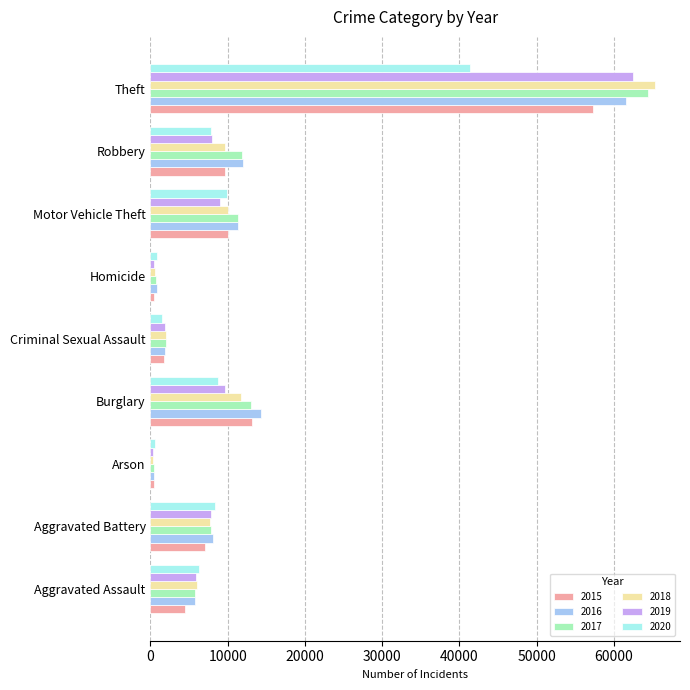

What is the spread (max minus min) of values at Arson?

215